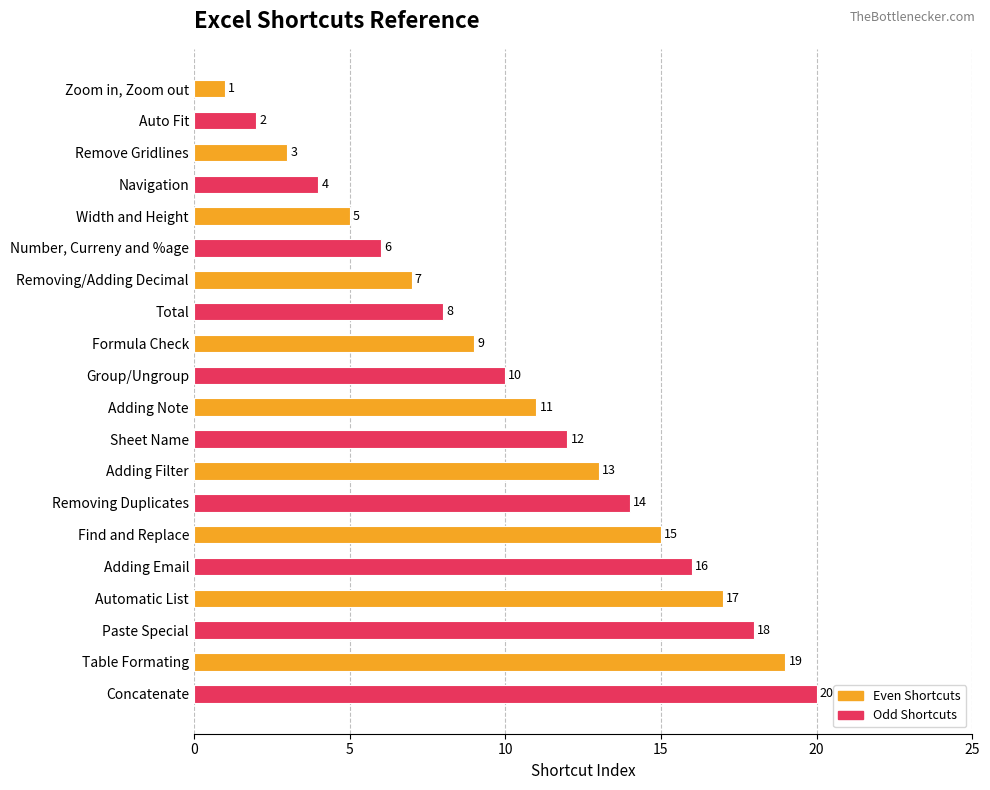

List the labels in order of value, largest first.

Concatenate, Table Formating, Paste Special, Automatic List, Adding Email, Find and Replace, Removing Duplicates, Adding Filter, Sheet Name, Adding Note, Group/Ungroup, Formula Check, Total, Removing/Adding Decimal, Number, Curreny and %age, Width and Height, Navigation, Remove Gridlines, Auto Fit, Zoom in, Zoom out